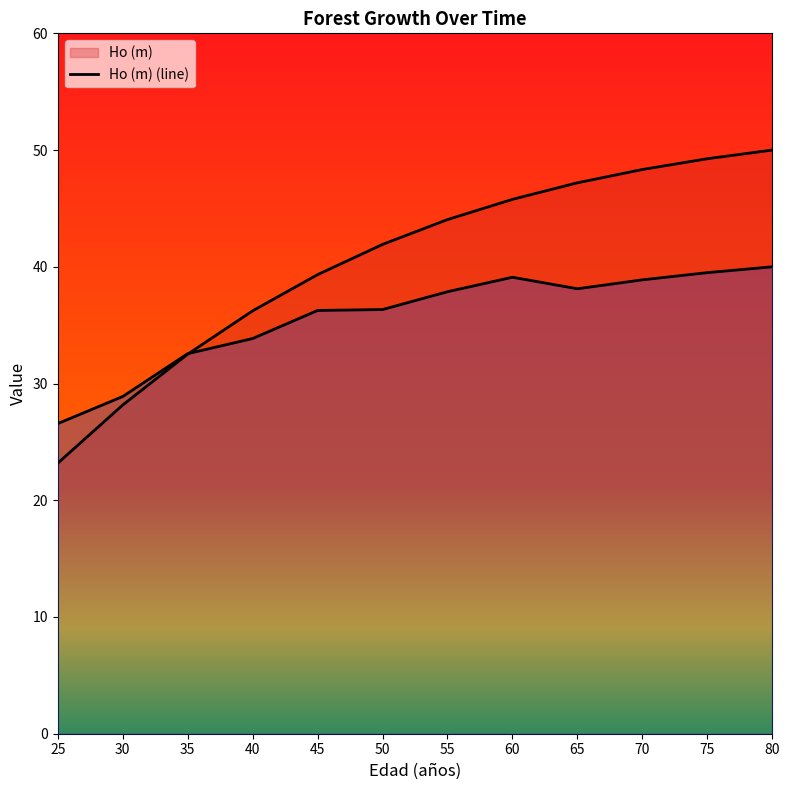

What is the sum of the Ho (m) (line) values at 30 and 45?

67.5